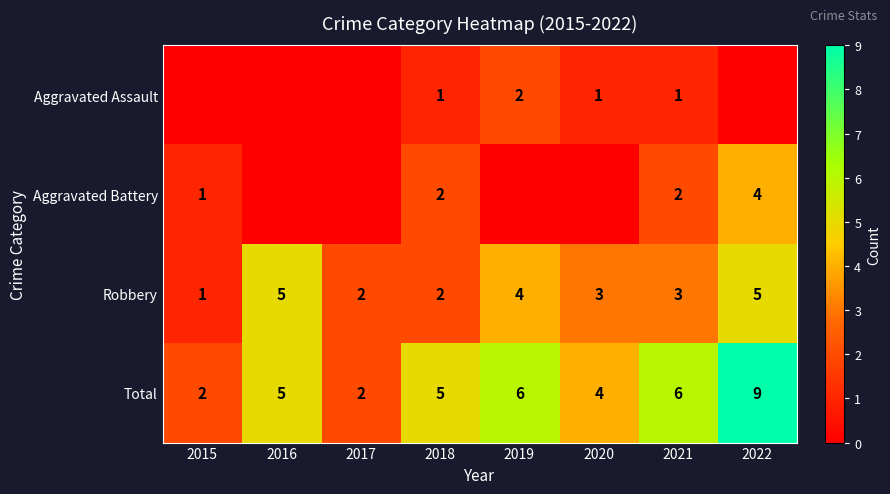

Is the value of Robbery at 2022 greater than the value of Aggravated Assault at 2021?

Yes